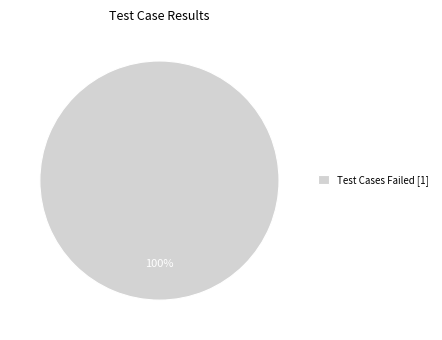

Does any single category account for the majority?

Yes